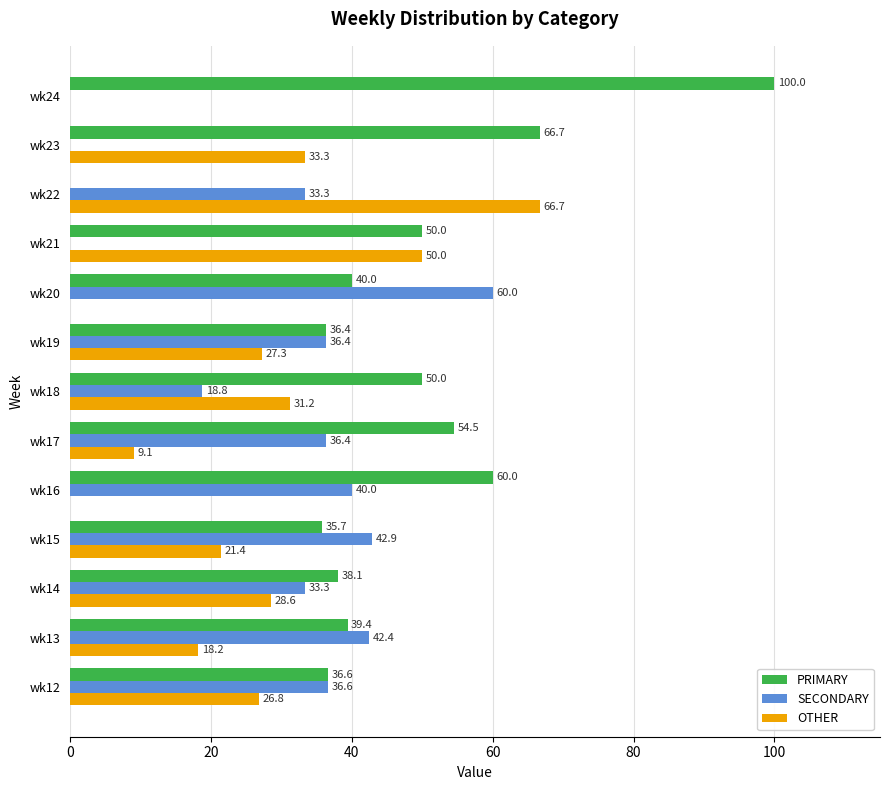

At which category does the chart reach its peak across all series?

wk24